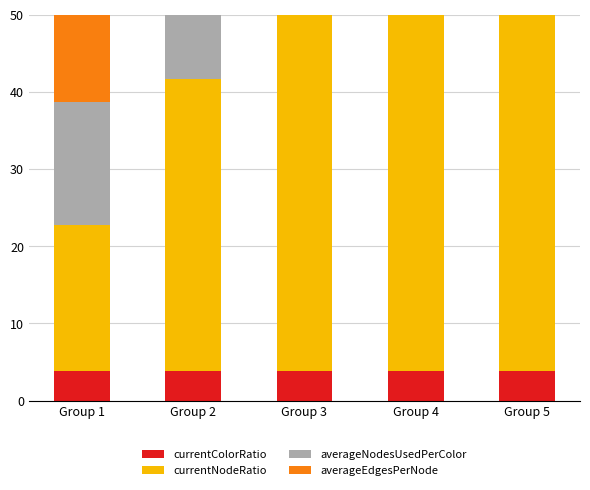

Rank the series by their maximum value, from highest to lowest.

currentNodeRatio, averageNodesUsedPerColor, averageEdgesPerNode, currentColorRatio